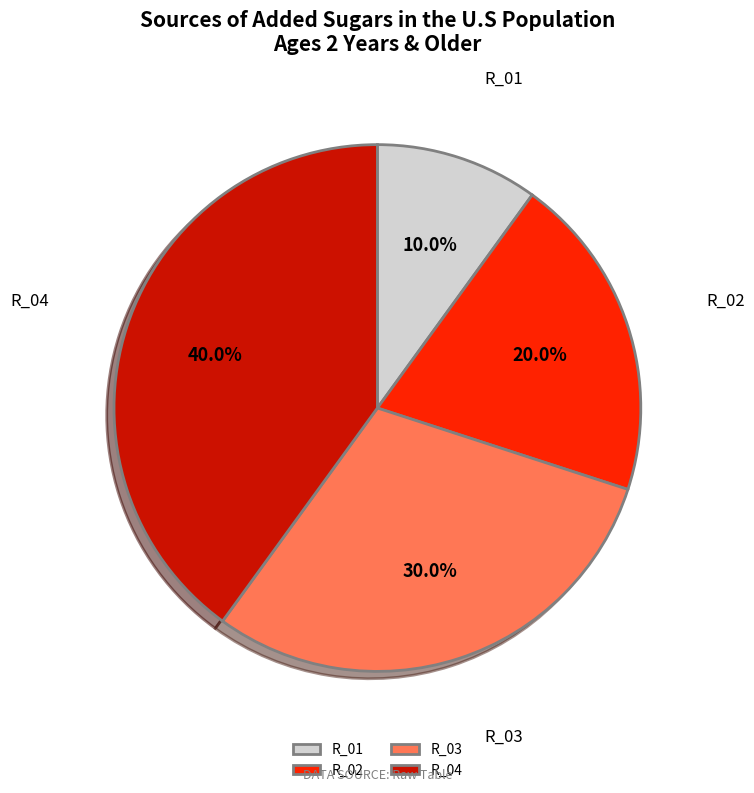

To the nearest percent, what percentage of the pie is R_03?

30%